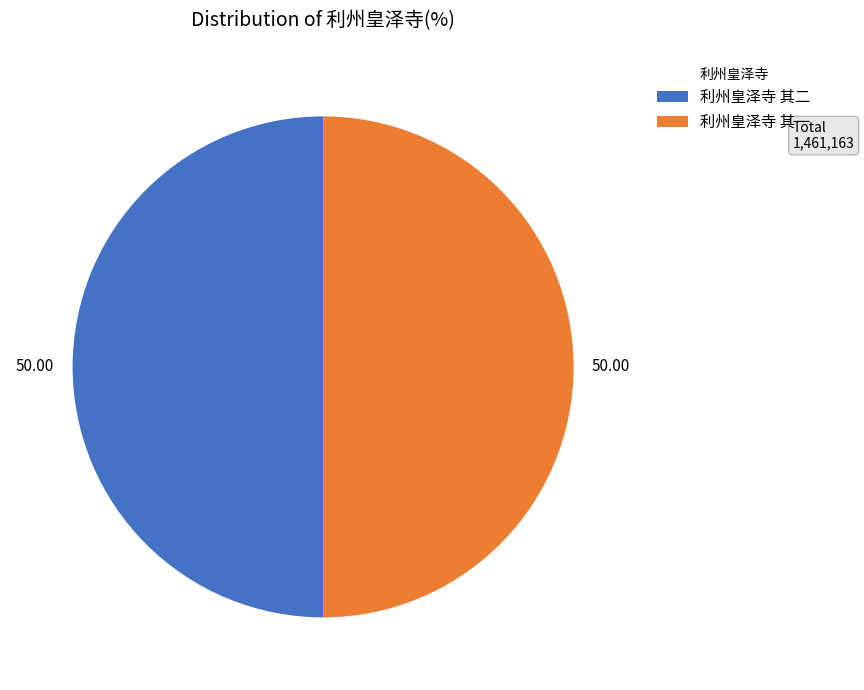

What is the ratio of the value at 利州皇泽寺 其二 to the value at 利州皇泽寺 其一?

1.0